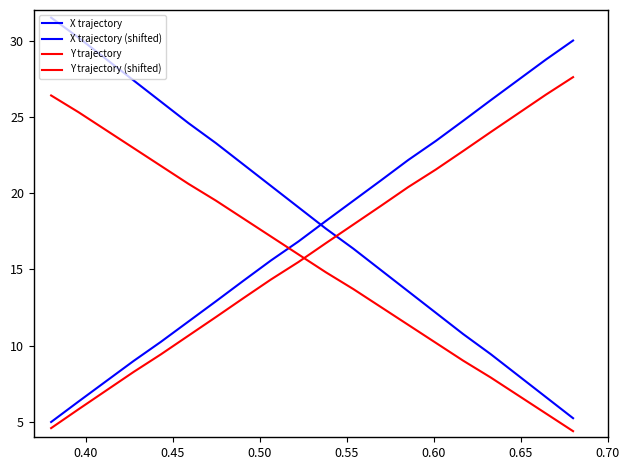

Rank the series by their average value, from lowest to highest.

Y trajectory (shifted), Y trajectory, X trajectory, X trajectory (shifted)